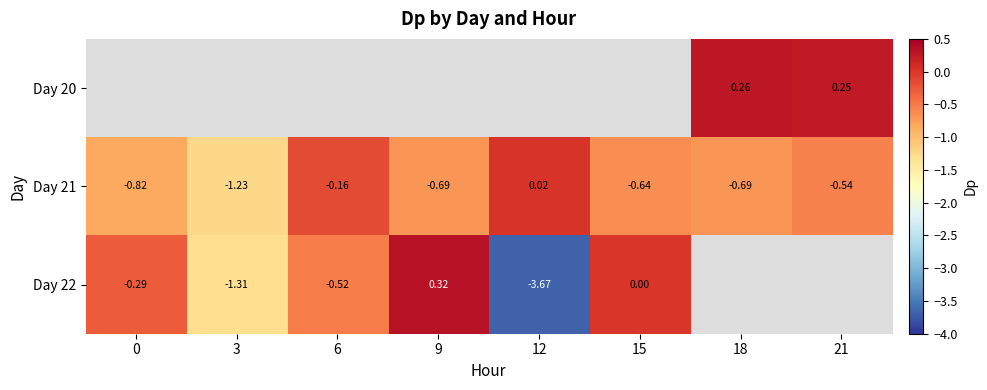

Is the value of Day 22 at 9 greater than the value of Day 21 at 3?

Yes